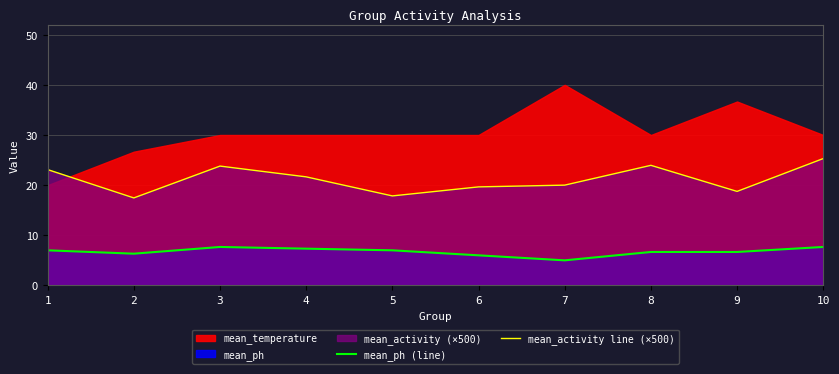

List the labels in order of mean_ph (line) value, largest first.

3, 10, 4, 1, 5, 8, 9, 2, 6, 7